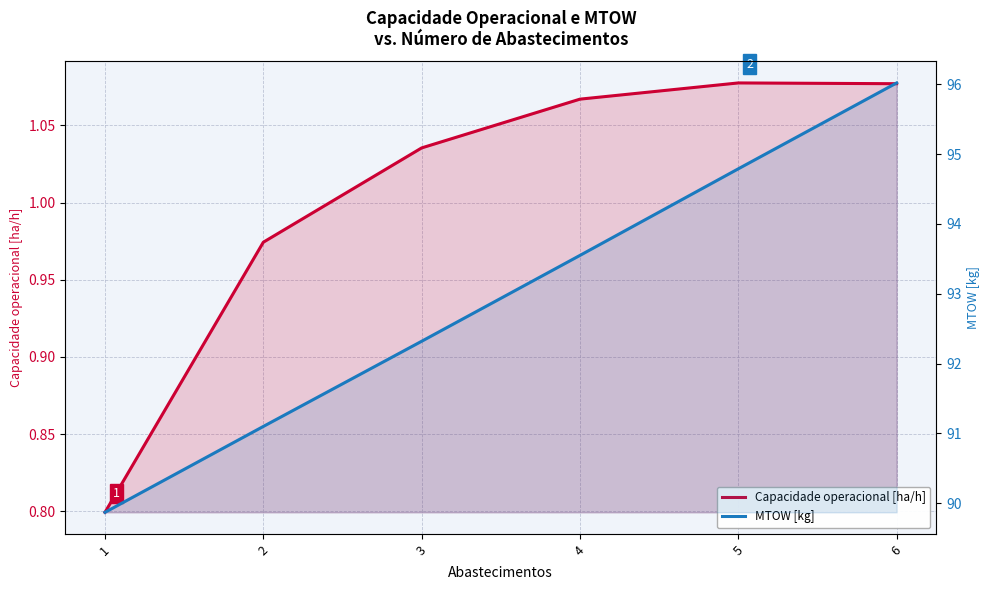

Reading right to left, list all the values displayed in this chart.

Capacidade operacional [ha/h]: 1.1	1.1	1.1	1.0	1.0	0.8
MTOW [kg]: 96.0	94.8	93.5	92.3	91.1	89.9